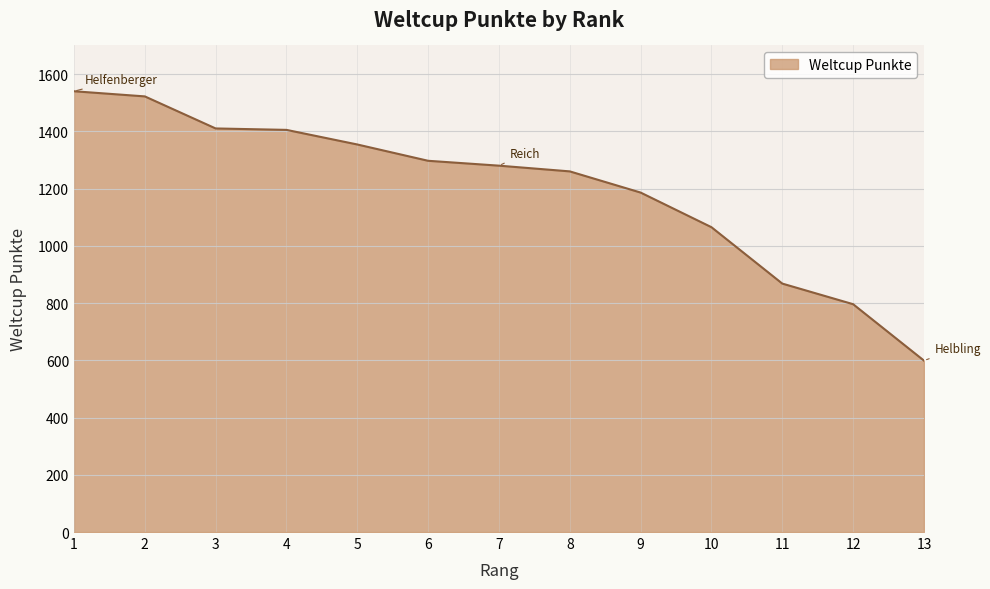

Is it true that the value at 7 is 1280?

True